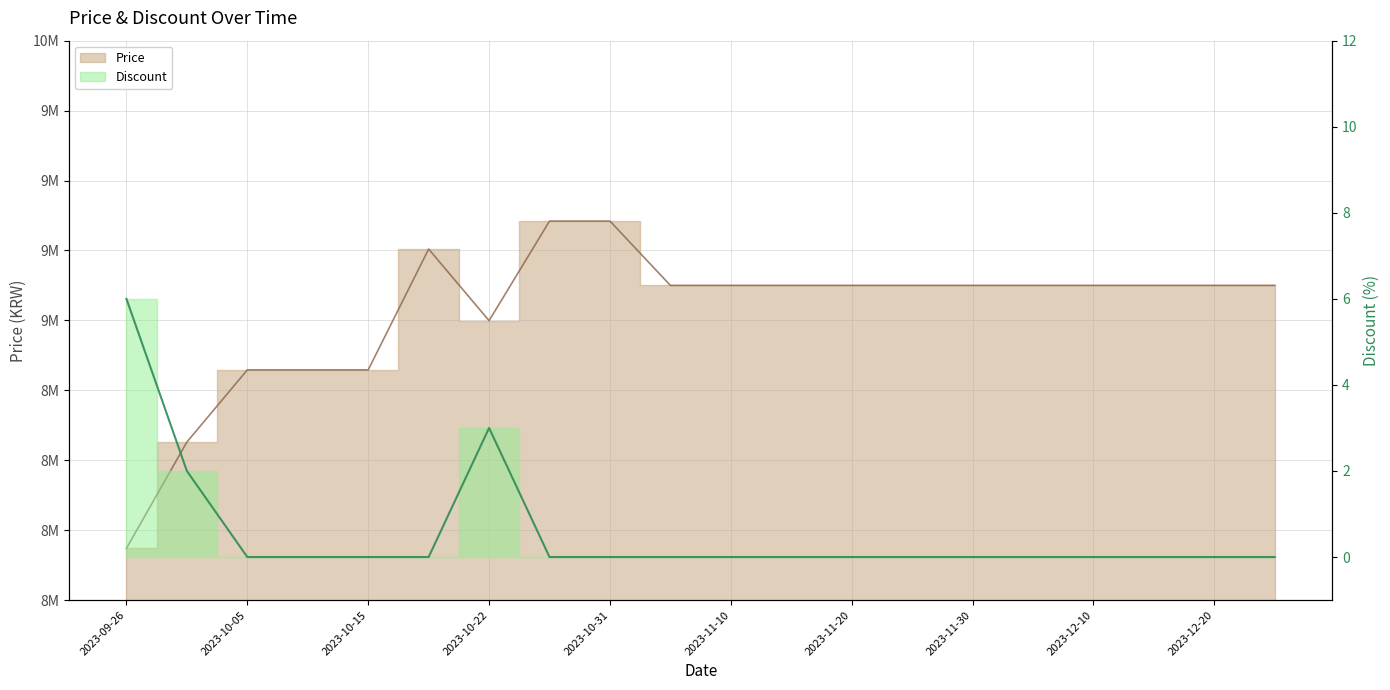

How many lines are shown in the chart?

2